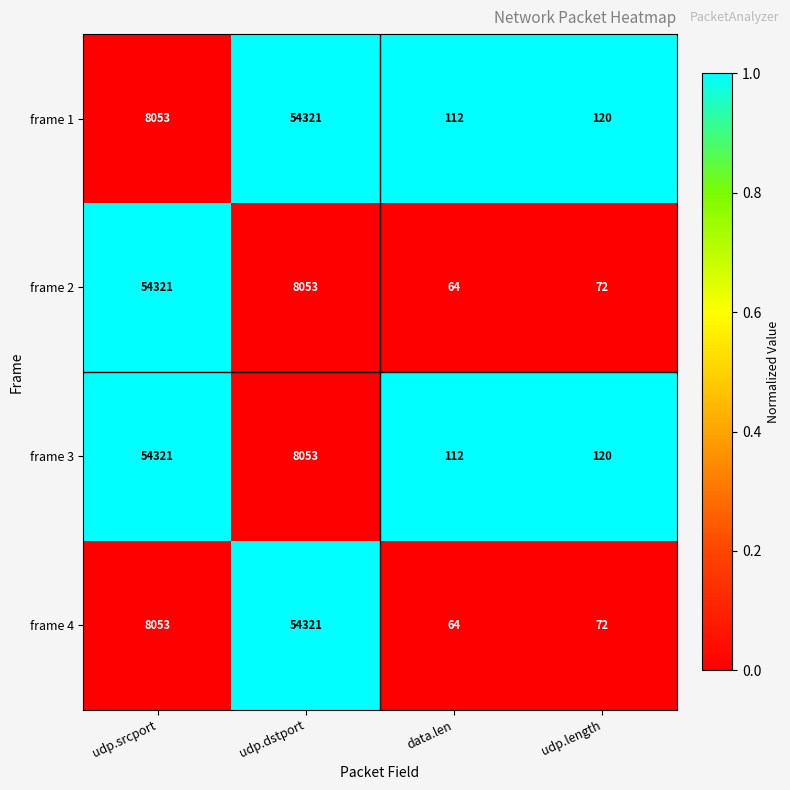

Where does the frame 2 series first go above 8053?

udp.srcport